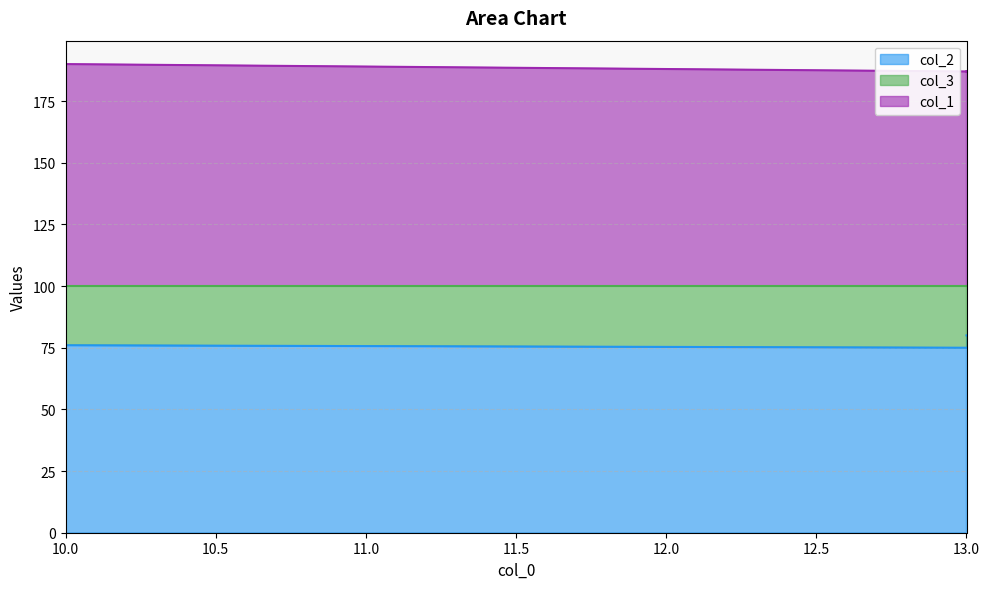

True or false: col_1 has more than 1 interior local peaks.

False